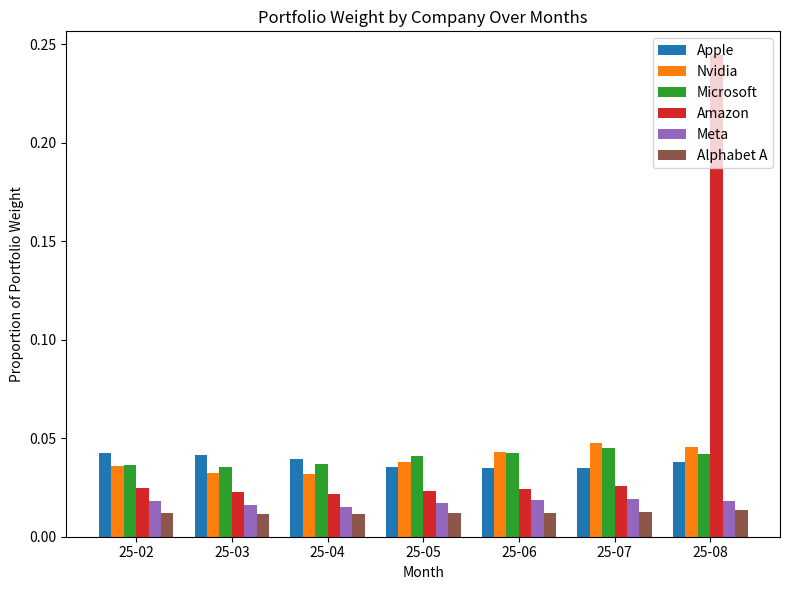

At how many categories does at least one series exceed 0?

7